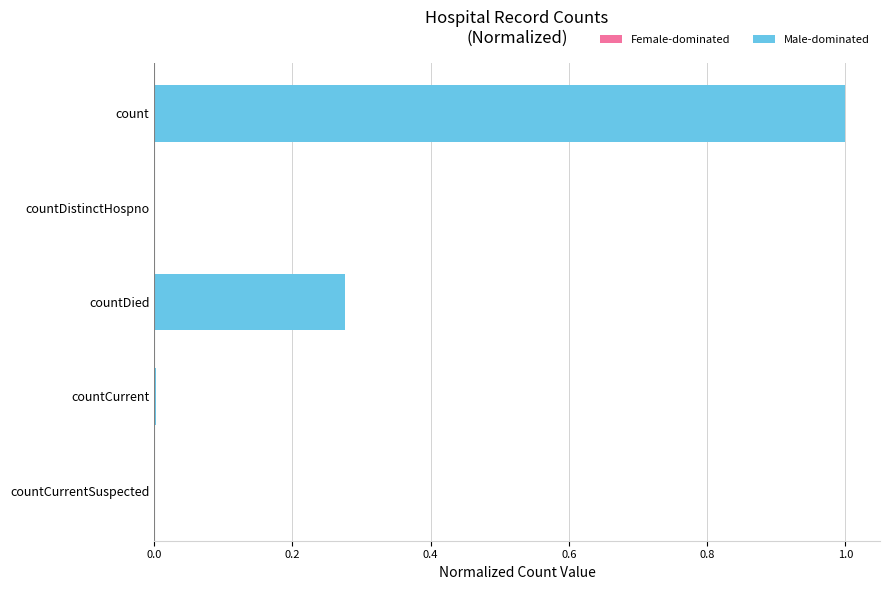

How many categories are shown in the chart?

5